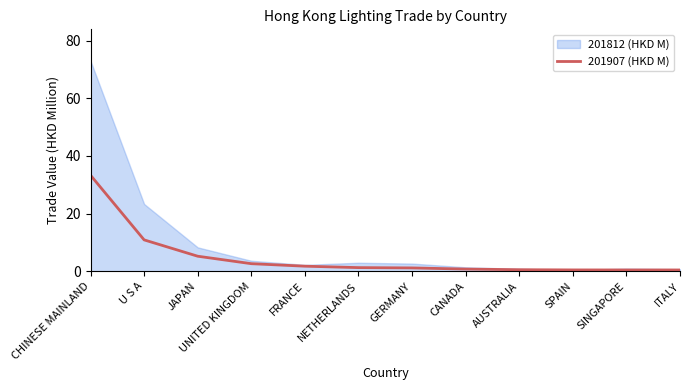

At which label is 201907 (HKD M) closest to 16?

U S A